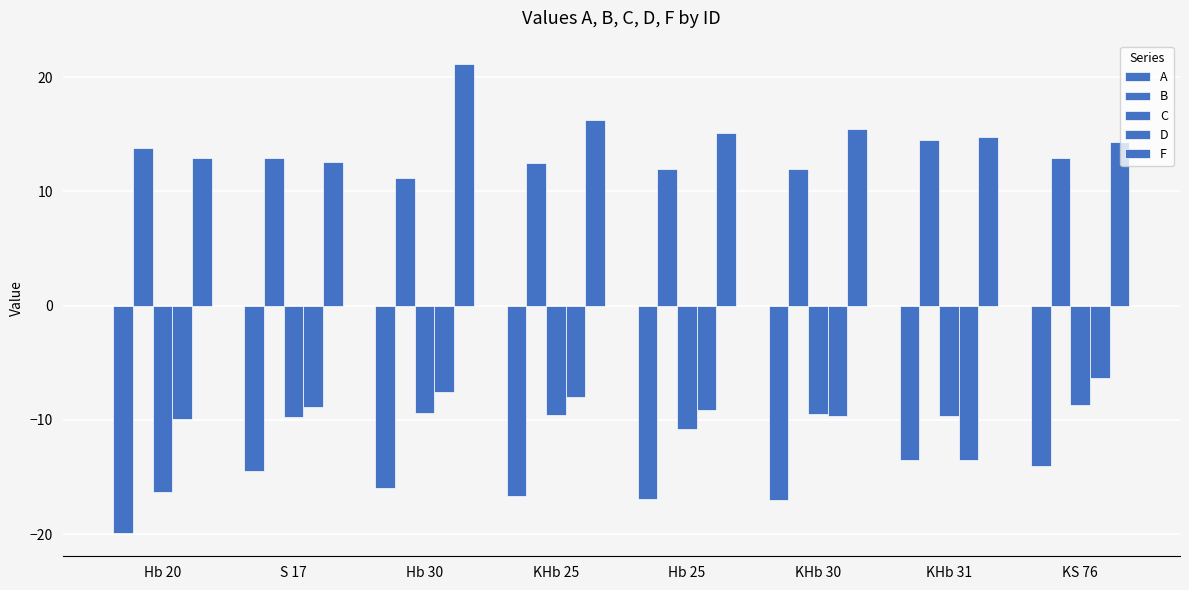

Reading left to right, list all the values displayed in this chart.

A: -19.9	-14.5	-16.0	-16.7	-17.0	-17.0	-13.5	-14.0
B: 13.8	12.9	11.2	12.5	12.0	12.0	14.5	12.9
C: -16.3	-9.8	-9.3	-9.6	-10.8	-9.5	-9.7	-8.7
D: -9.9	-8.9	-7.5	-8.0	-9.1	-9.6	-13.5	-6.3
F: 12.9	12.6	21.1	16.2	15.1	15.5	14.8	14.4